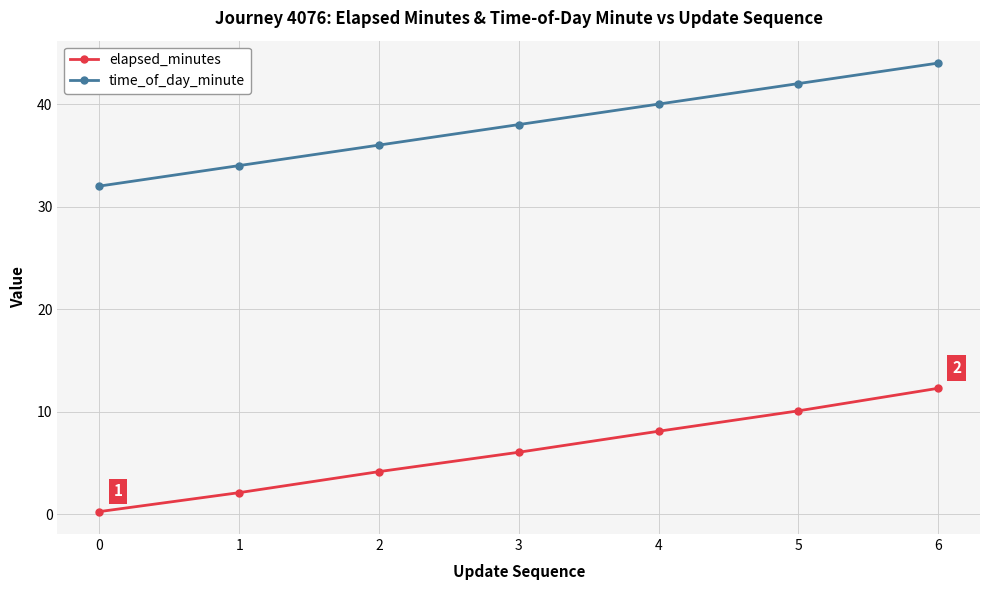

Is it true that elapsed_minutes equals 6.8 at 5?

False